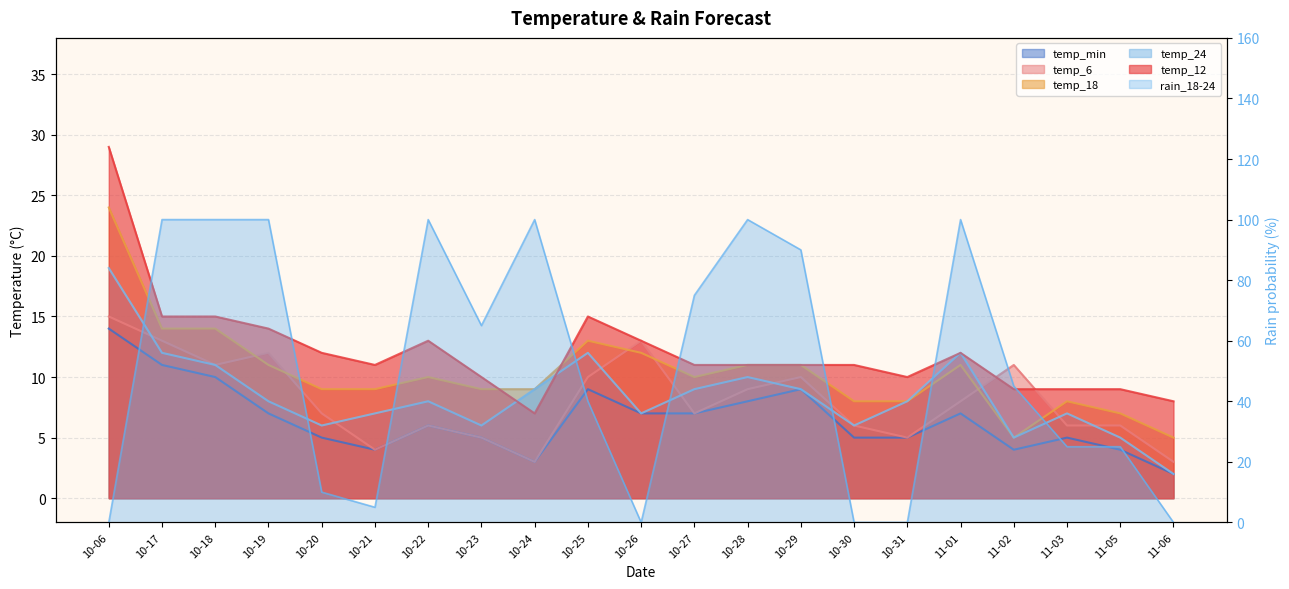

How many lines are shown in the chart?

6